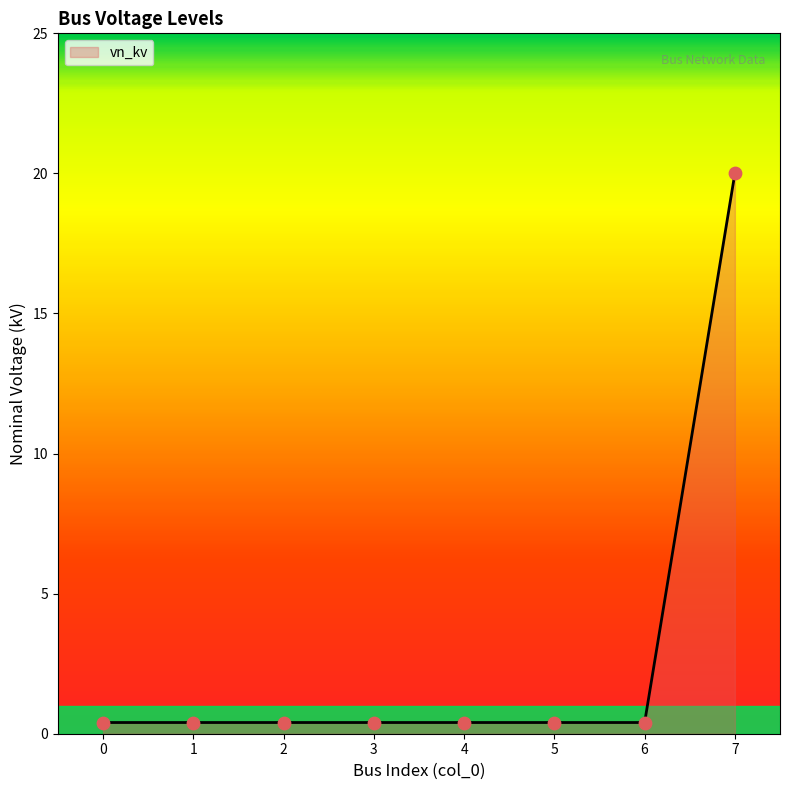

What is the change in value from 1 to 7?

+19.6